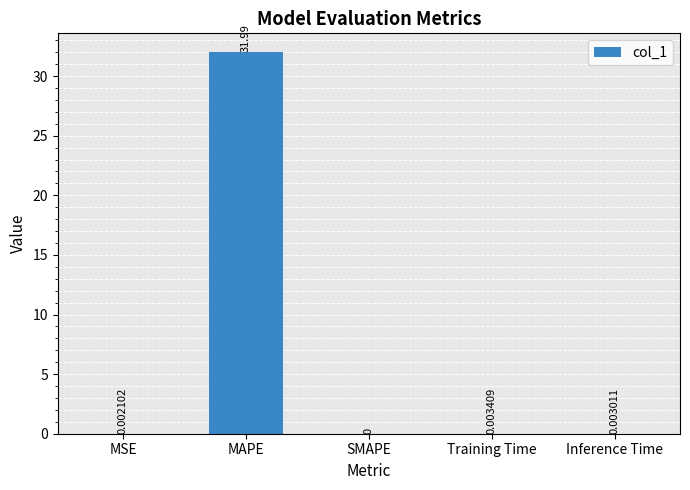

At which label is the value closest to 15?

Training Time